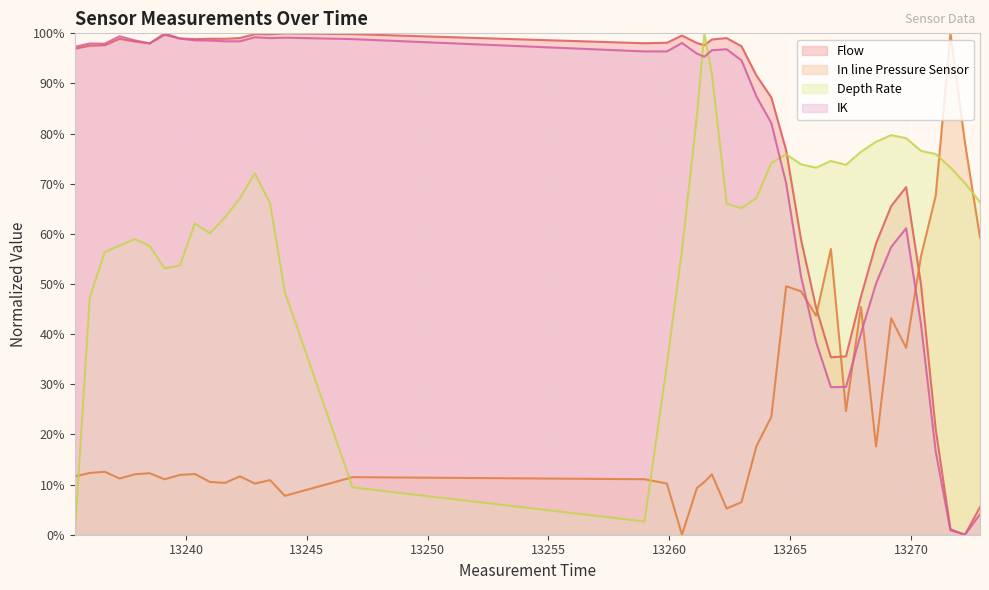

Is it true that Depth Rate equals 96.6 at 13236.636?

False